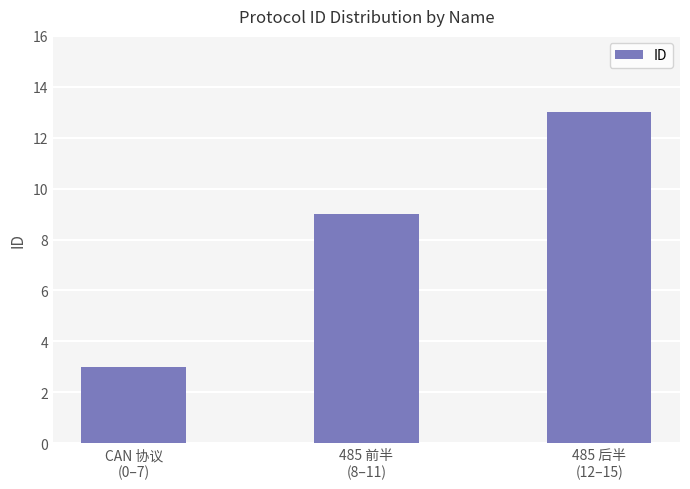

What is the value of the 3rd bar from the left?

13